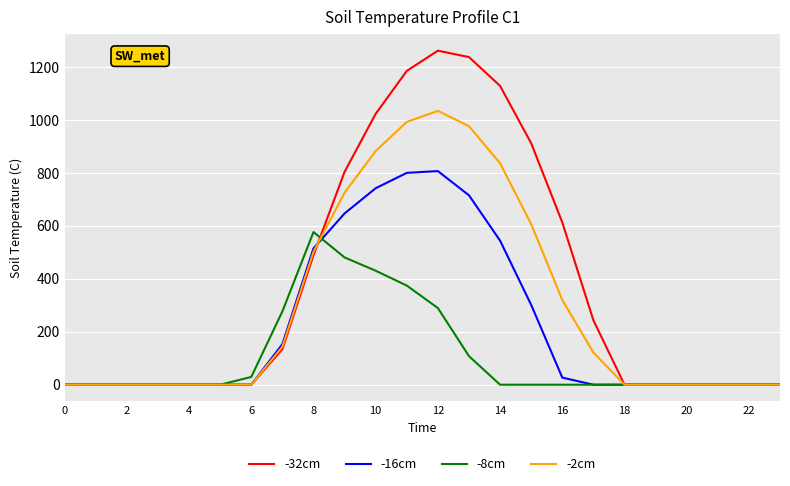

List the series in order of their overall mean, lowest first.

-8cm, -16cm, -2cm, -32cm